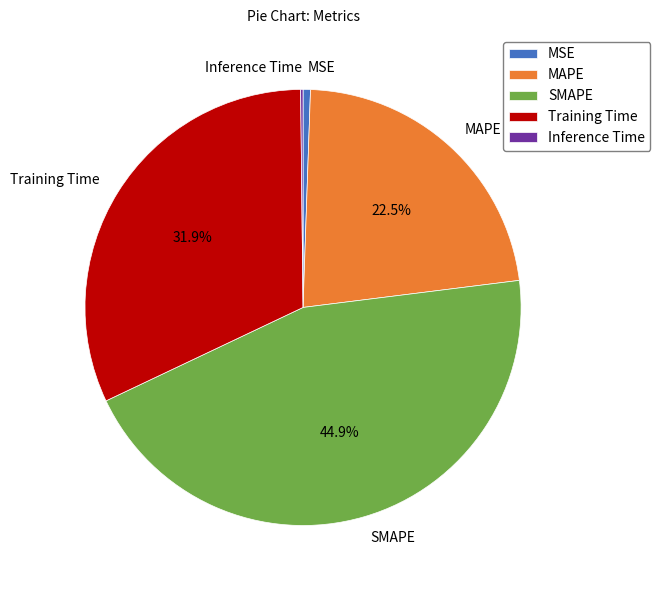

Does any single category account for the majority?

No